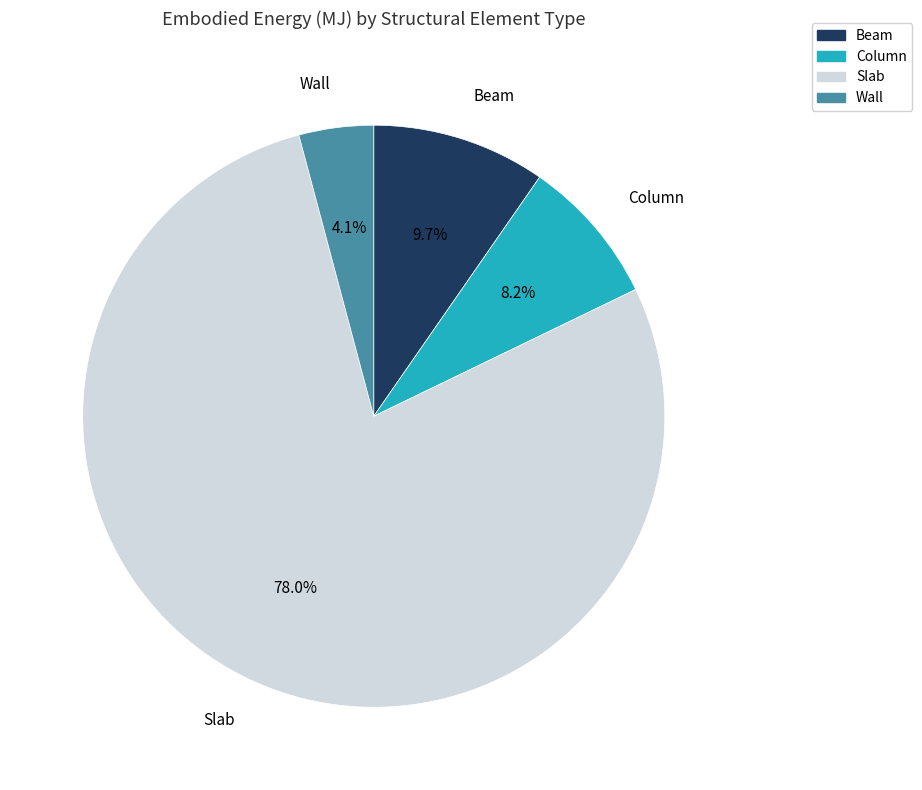

Rank the categories by value from highest to lowest.

Slab, Beam, Column, Wall